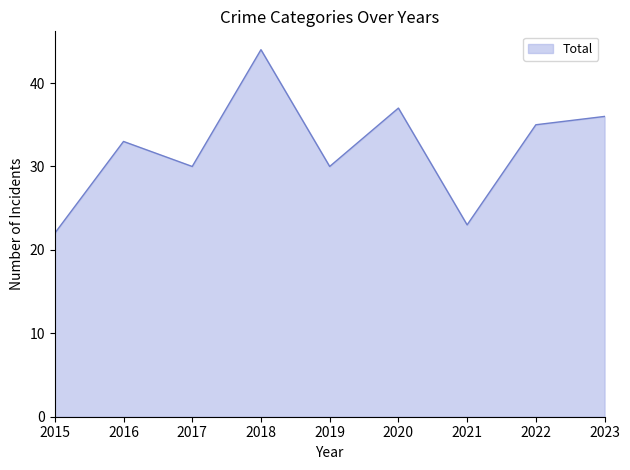

The chart shows a value of 23 at 2021. True or false?

True